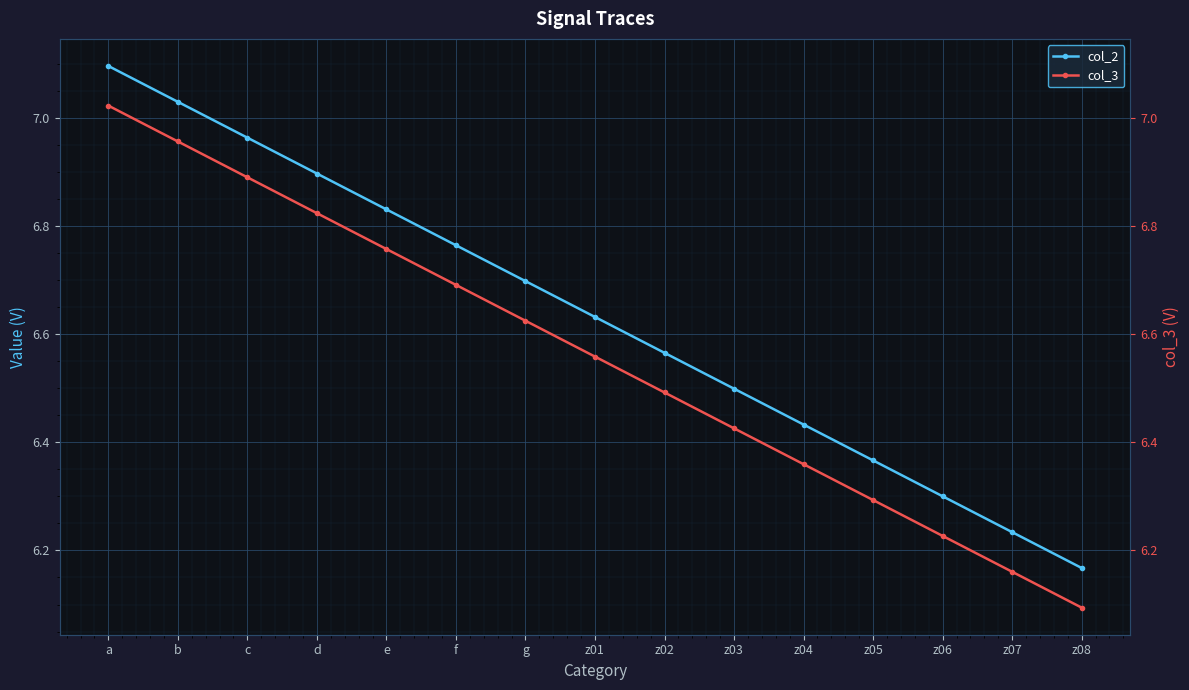

True or false: col_2 and col_3 intersect in this chart.

False